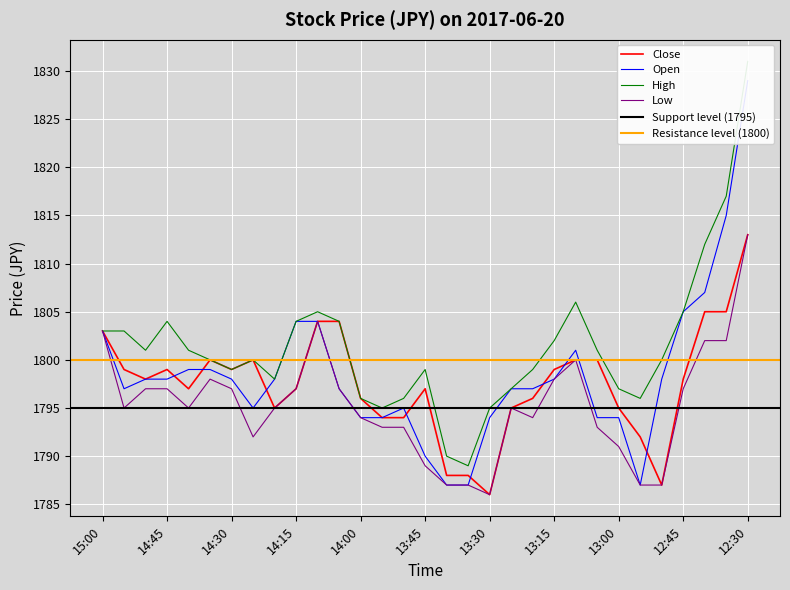

What is the difference between the maximum and second lowest values in the High series?

41